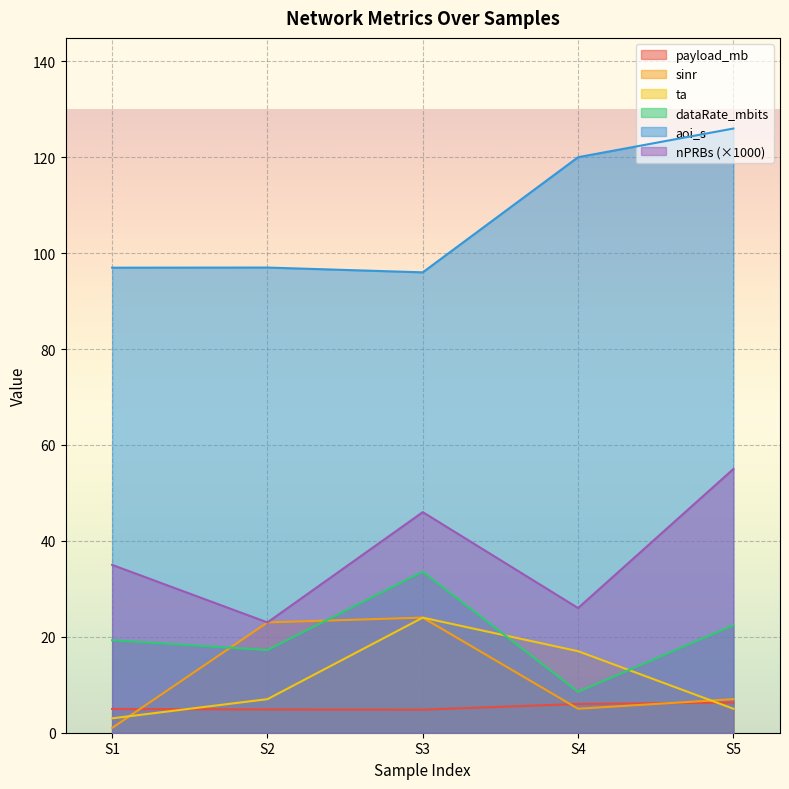

True or false: aoi_s and sinr cross at least once.

False